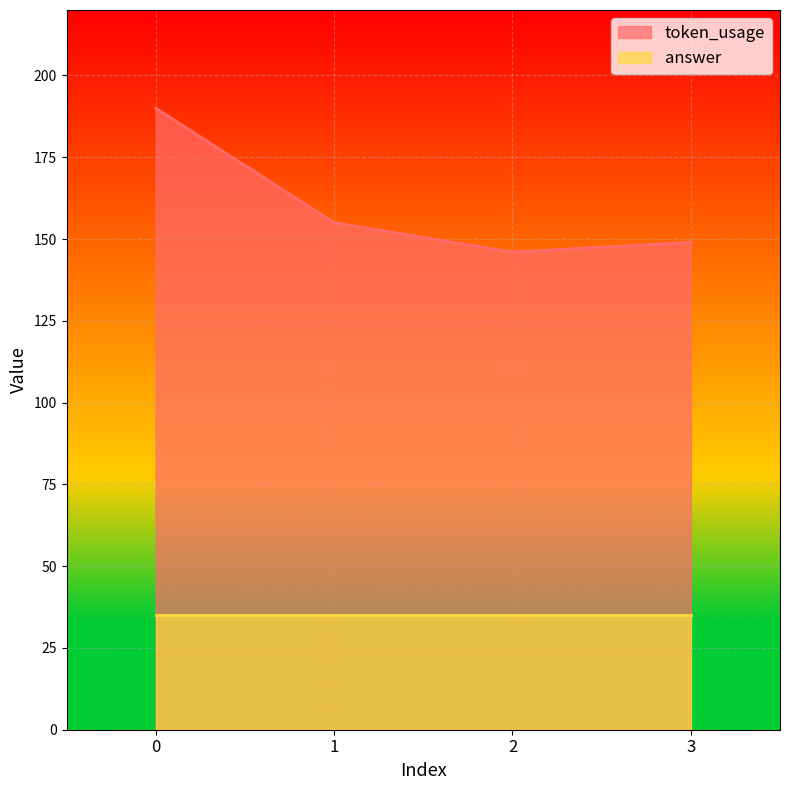

What is the minimum value shown in the chart?

35